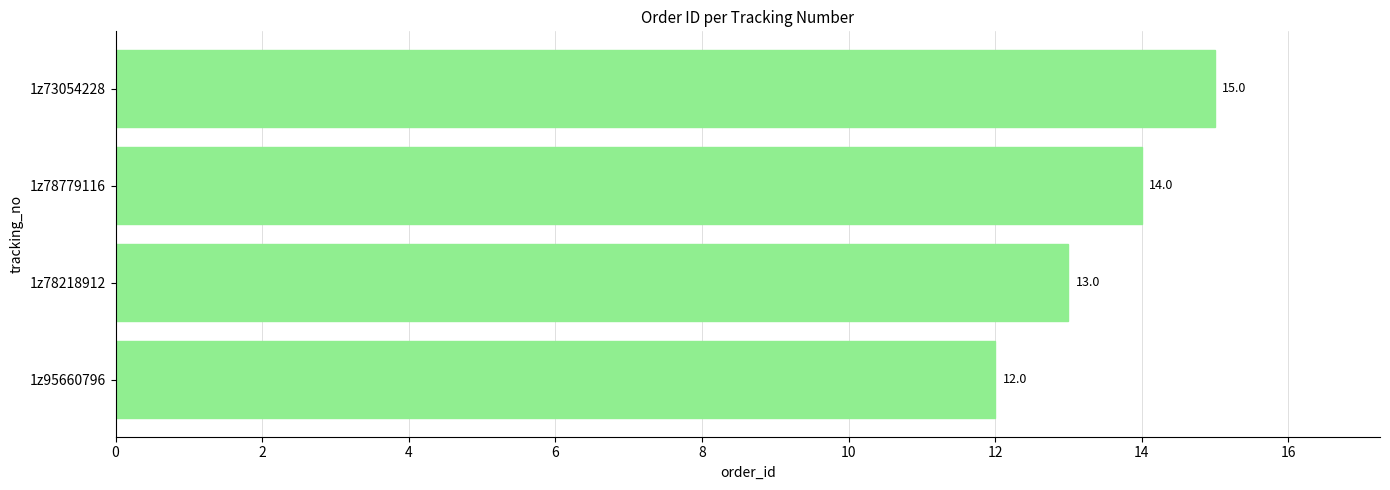

The value at 1z95660796 is 8. True or false?

False